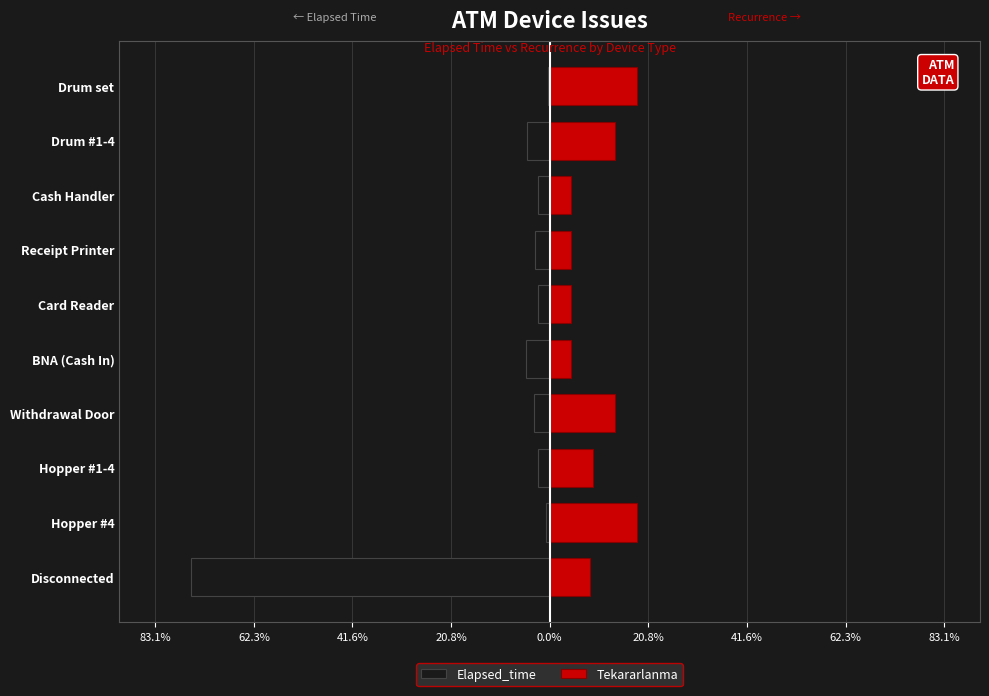

What are all the series names shown in the legend?

Elapsed_time, Tekararlanma